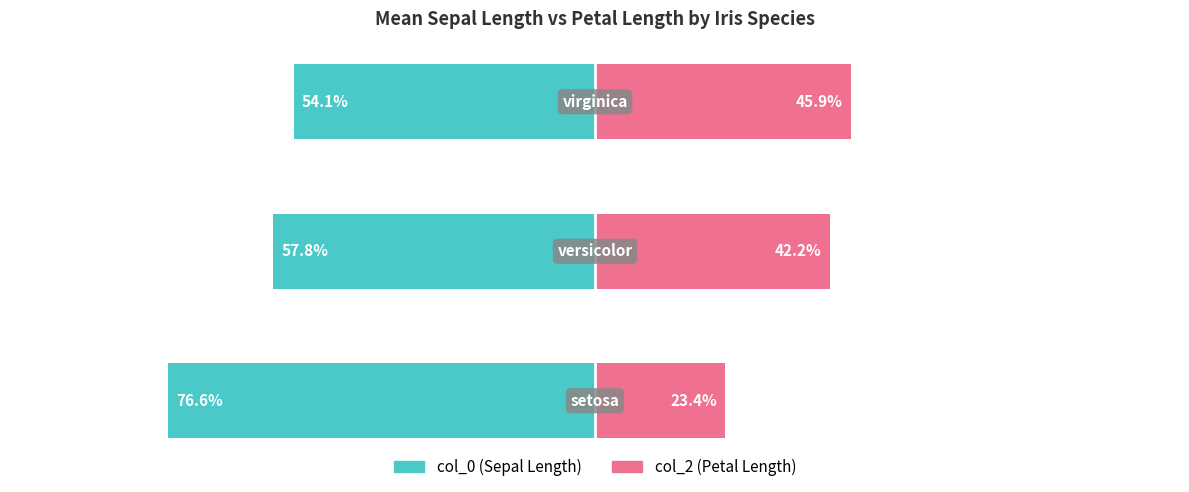

Which series has the largest range (max minus min)?

col_2 (petal length)